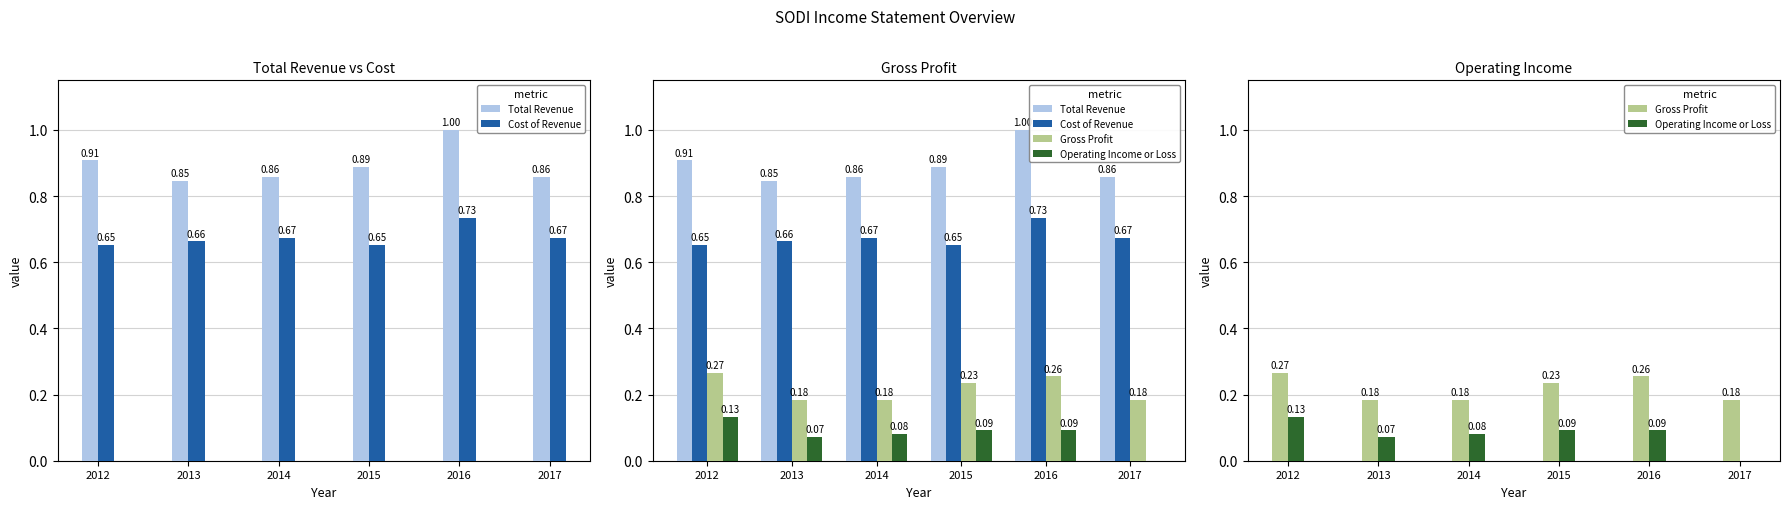

Reading left to right, what are all the values shown in this chart?

Total Revenue: 2012=0.9	2013=0.8	2014=0.9	2015=0.9	2016=1.0	2017=0.9
Cost of Revenue: 2012=0.7	2013=0.7	2014=0.7	2015=0.7	2016=0.7	2017=0.7
Gross Profit: 2012=0.3	2013=0.2	2014=0.2	2015=0.2	2016=0.3	2017=0.2
Operating Income or Loss: 2012=0.1	2013=0.1	2014=0.1	2015=0.1	2016=0.1	2017=-0.0